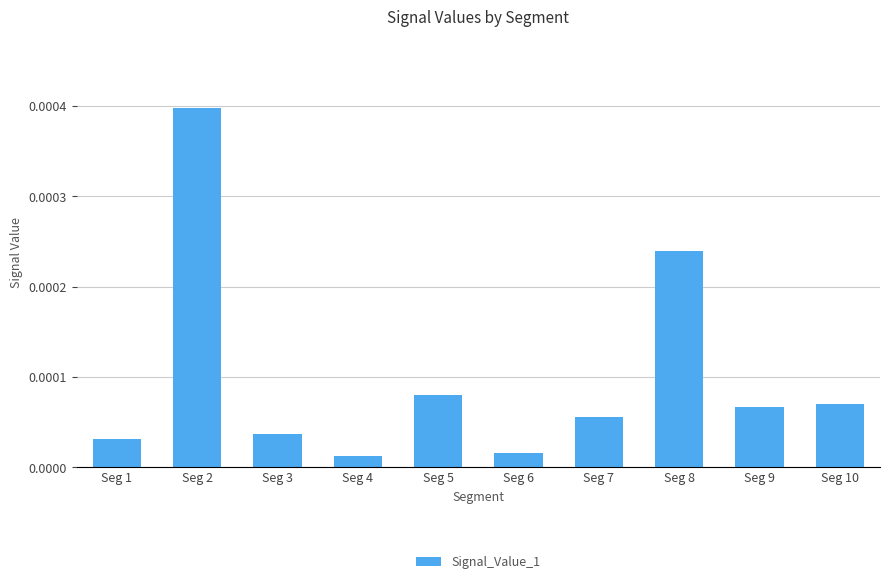

Which has a higher value, Seg 9 or Seg 7?

Seg 9